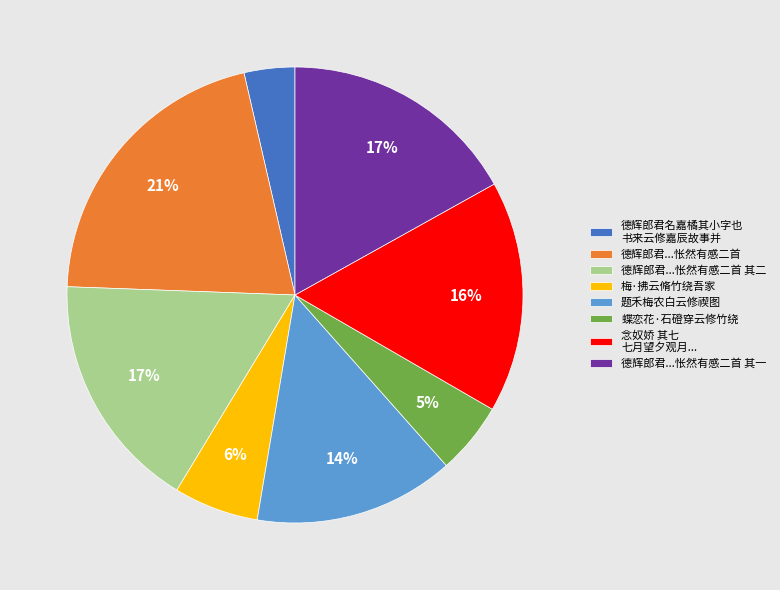

Which category has the biggest portion of the pie?

德辉郎君...怅然有感二首